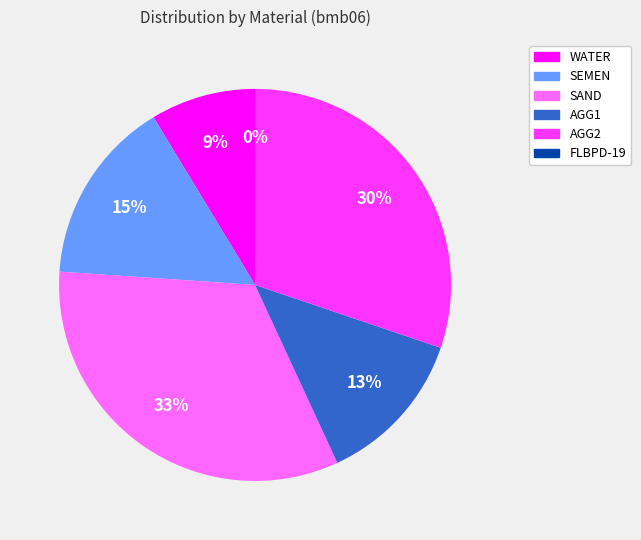

Combined, do AGG2 and SAND account for over 50%?

Yes